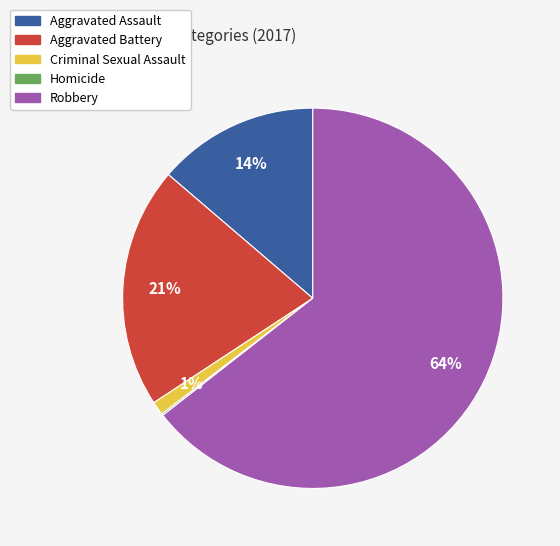

What is the majority slice?

Robbery